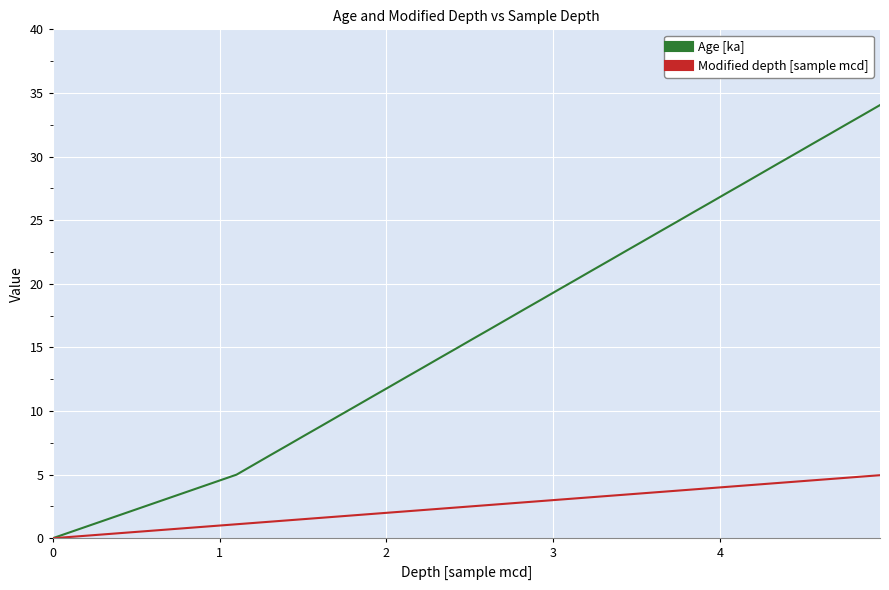

Which series has the widest spread of values?

Age [ka]